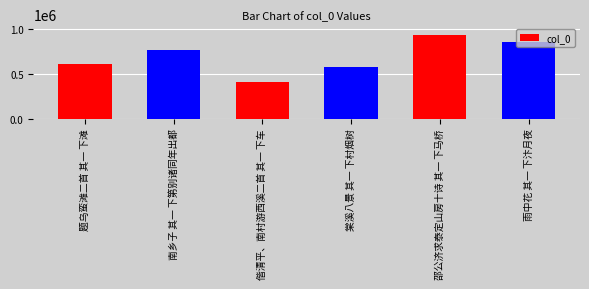

What is the difference between the maximum and minimum values?

511825